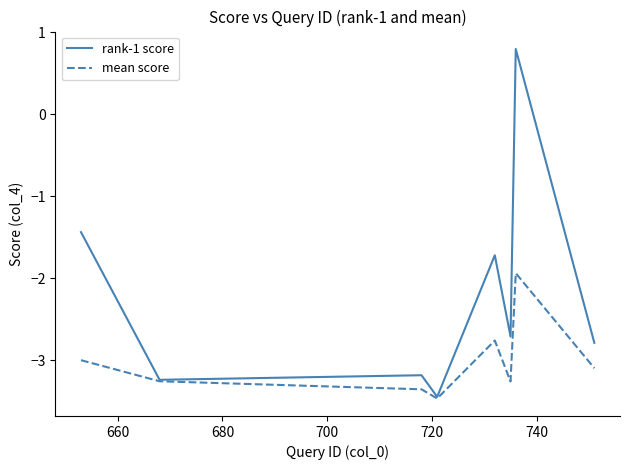

At how many categories does at least one series exceed 0?

1